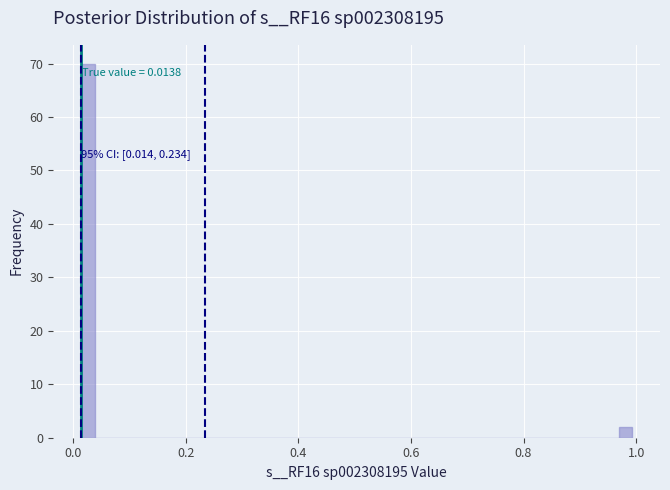

Read against the x-axis, roughly where is the centre of the tallest bar?

0.02